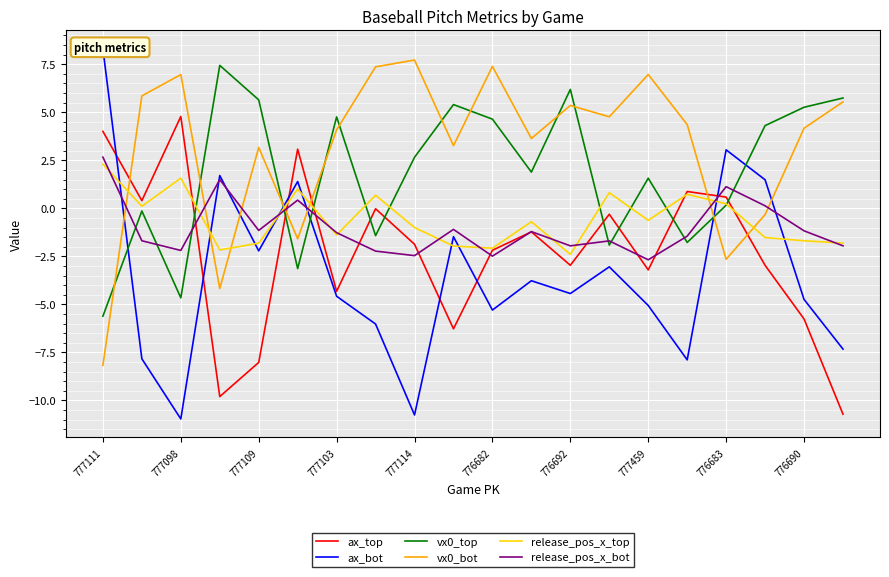

True or false: vx0_top and release_pos_x_bot intersect in this chart.

True